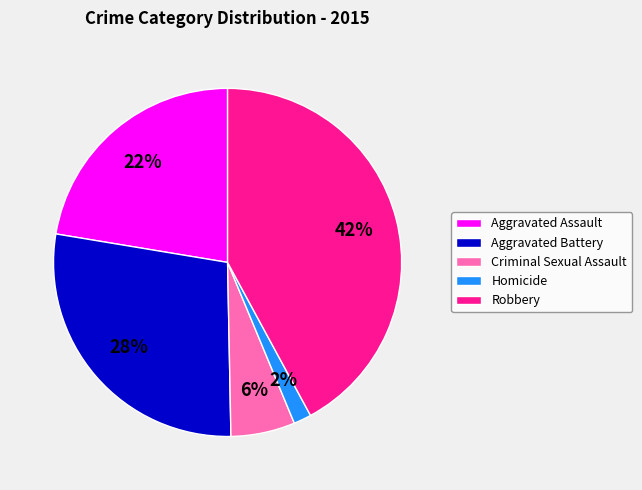

To the nearest percent, what is the difference between the Aggravated Battery and Aggravated Assault slice percentages?

6%